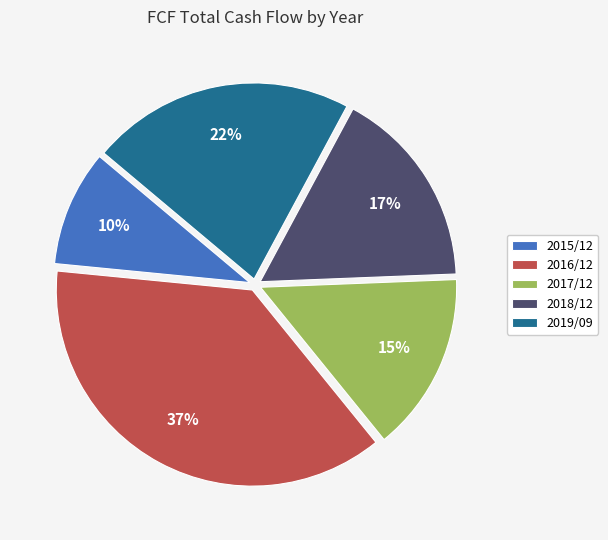

True or false: 2016/12 accounts for 47% of the total.

False